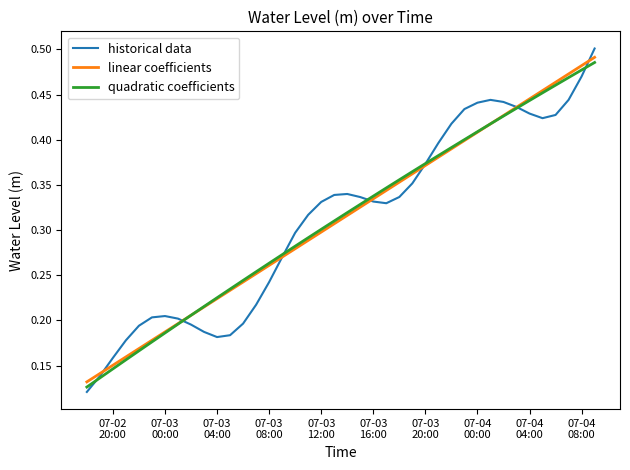

How many linear coefficients values are between 0 and 1?

40